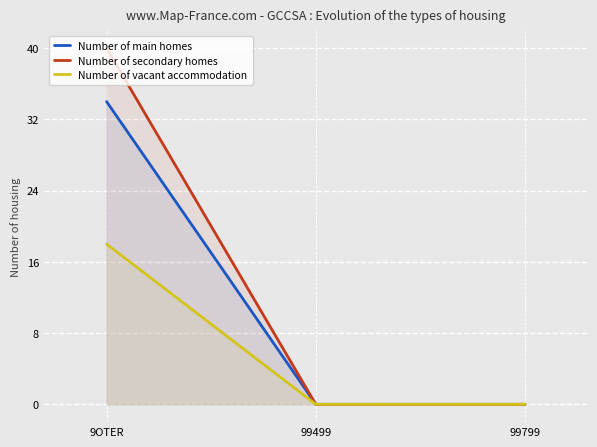

The value of Number of secondary homes at 99799 is 0. True or false?

True